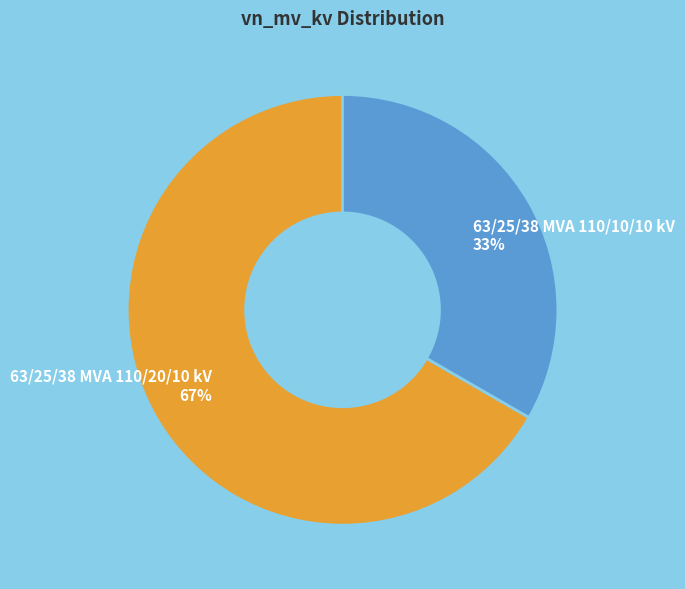

Which category has the biggest portion of the pie?

63/25/38 MVA 110/20/10 kV